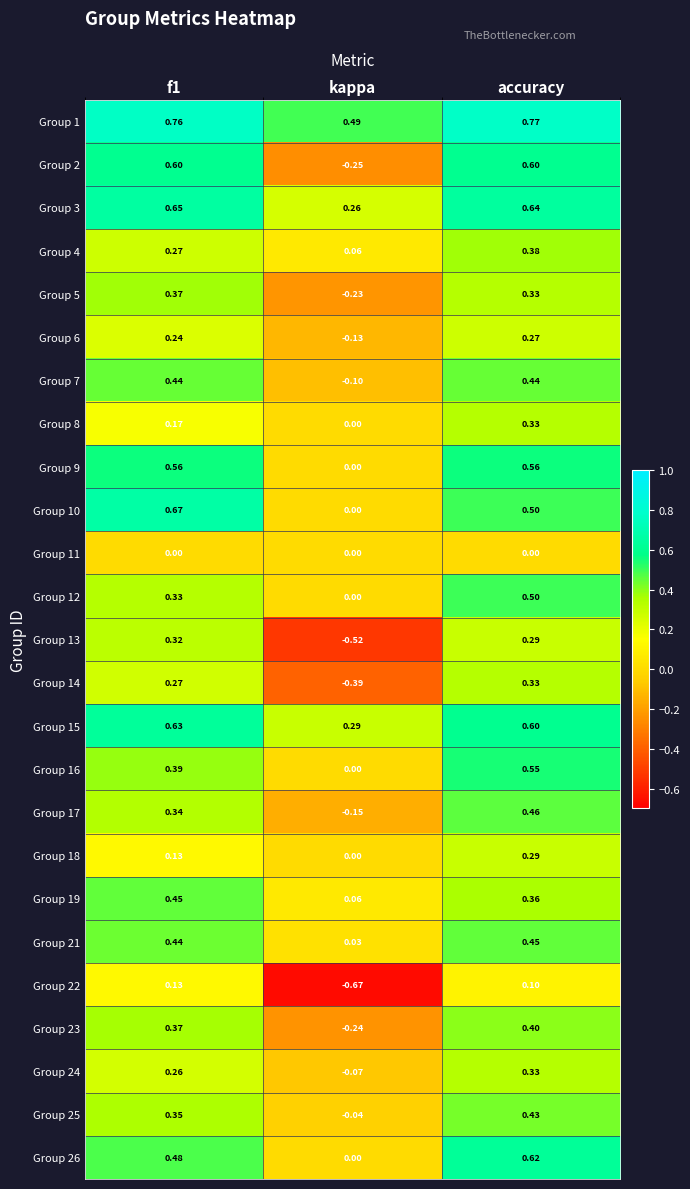

Which category has the lowest value in the Group 26 series?

kappa